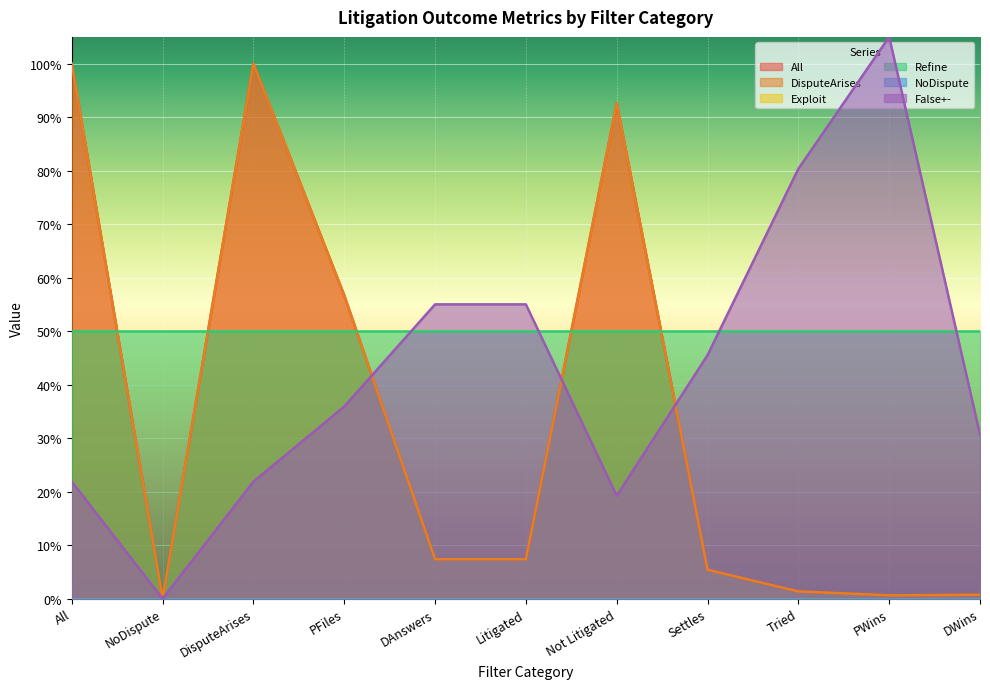

What is the total value across all series at Settles?

0.6